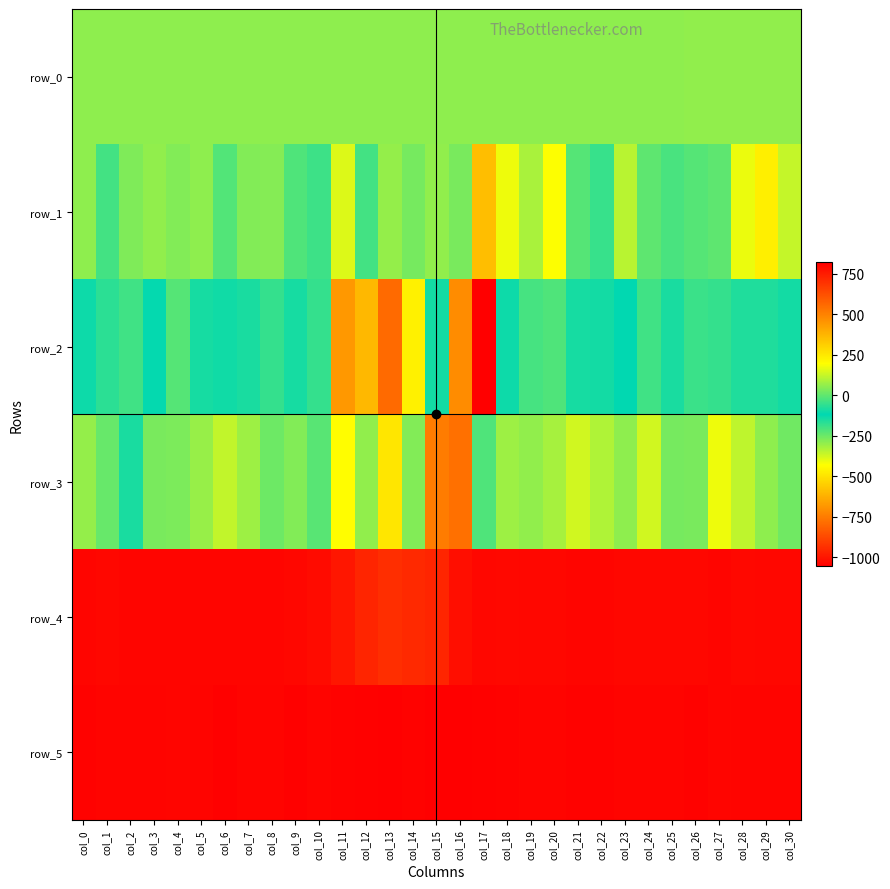

Is it true that row_0 equals 56.8 at col_24?

True